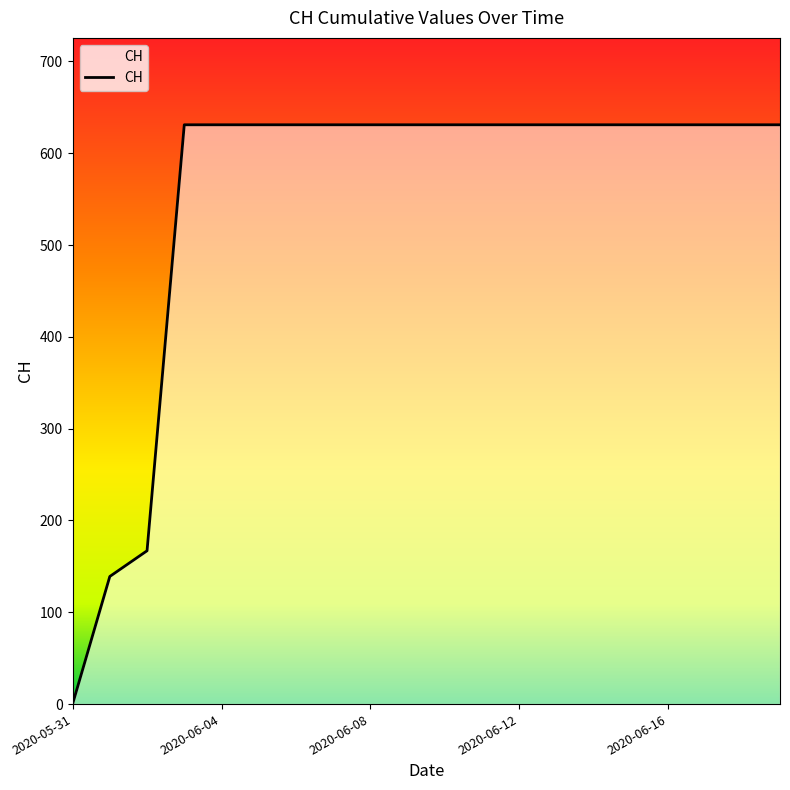

How many positive values are there?

19